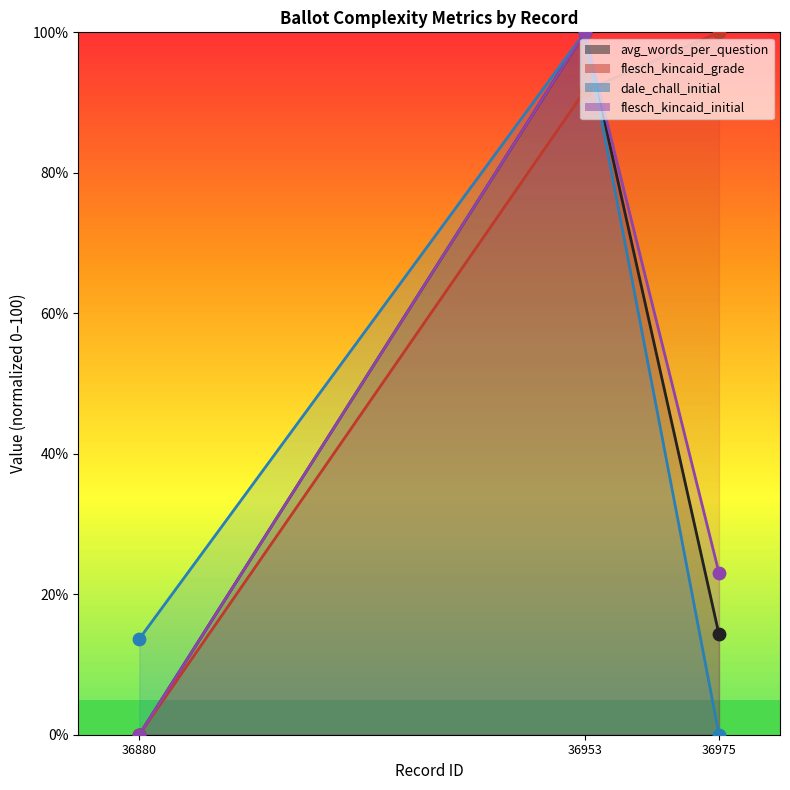

Which series contains the highest Y value?

avg_words_per_question